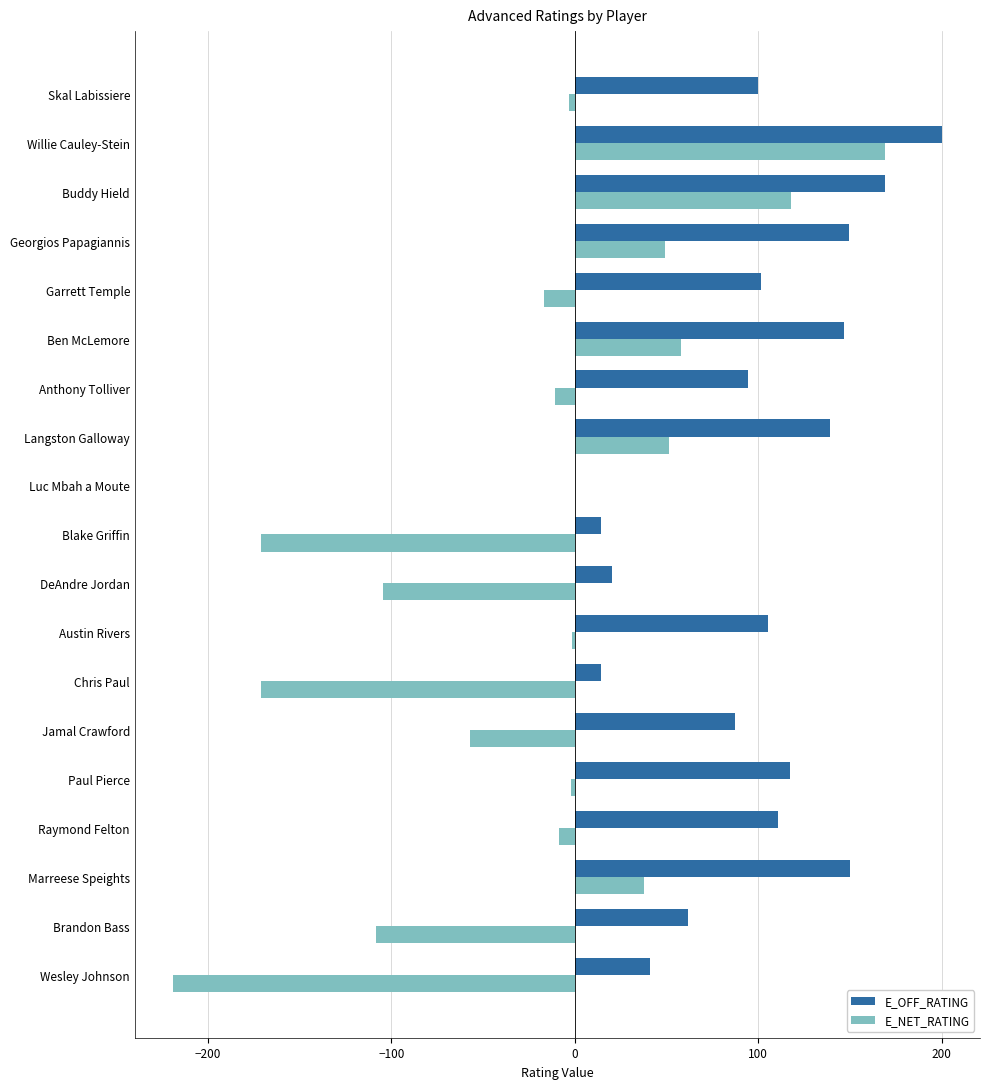

What are all the series names shown in the legend?

E_OFF_RATING, E_NET_RATING